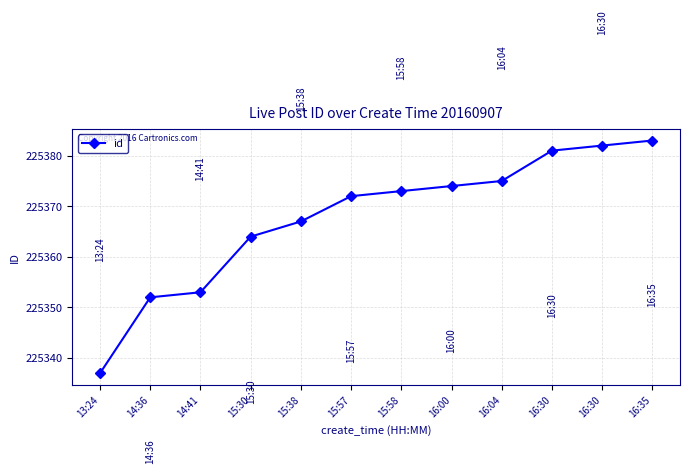

Reading left to right, extract all data points from this chart.

225337	225352	225353	225364	225367	225372	225373	225374	225375	225381	225382	225383